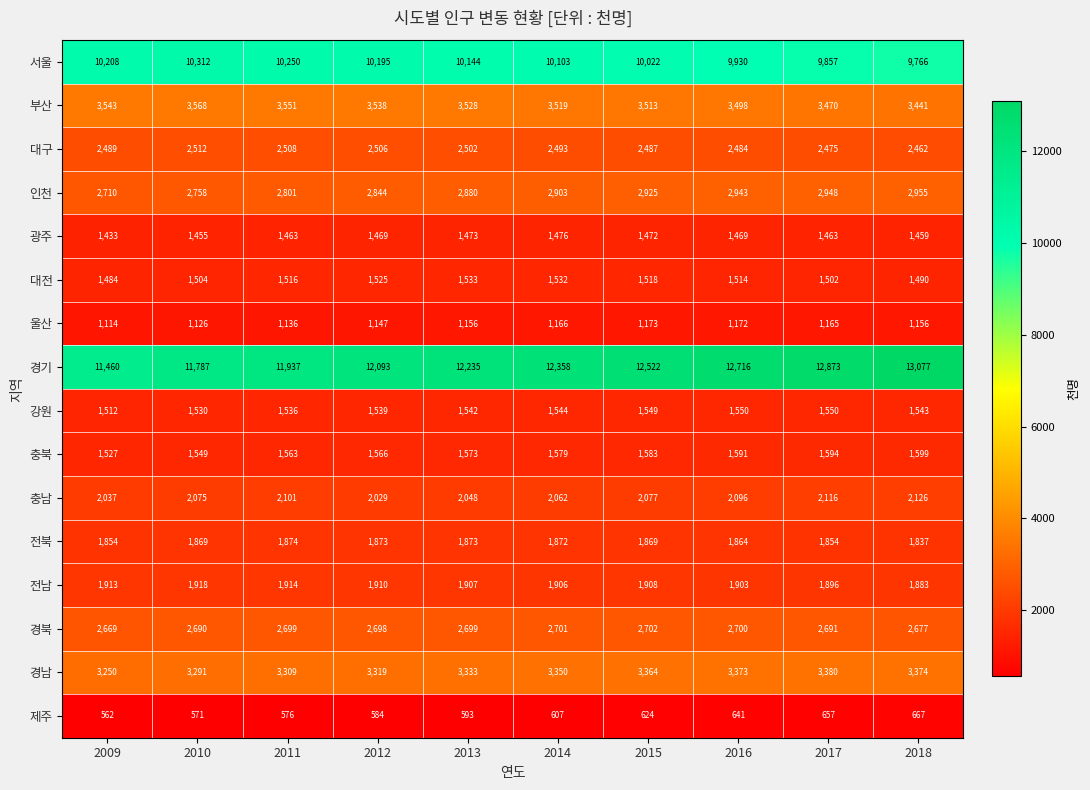

List the series in order of their peak value, lowest first.

제주, 울산, 광주, 대전, 강원, 충북, 전북, 전남, 충남, 대구, 경북, 인천, 경남, 부산, 서울, 경기